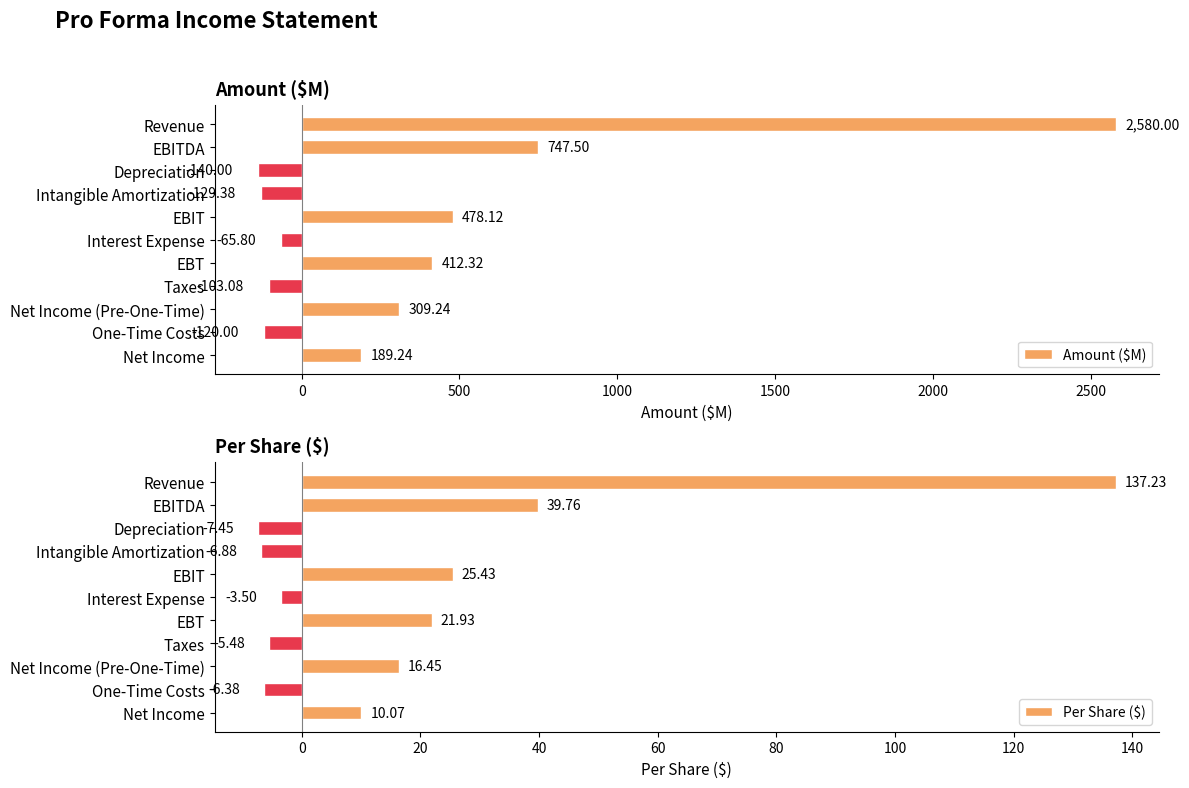

What is the average value of the Per Share ($) series?

20.1